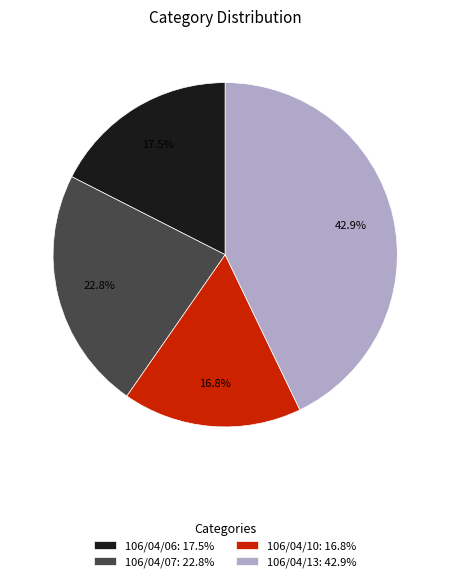

Rank the categories by value from highest to lowest.

106/04/13, 106/04/07, 106/04/06, 106/04/10